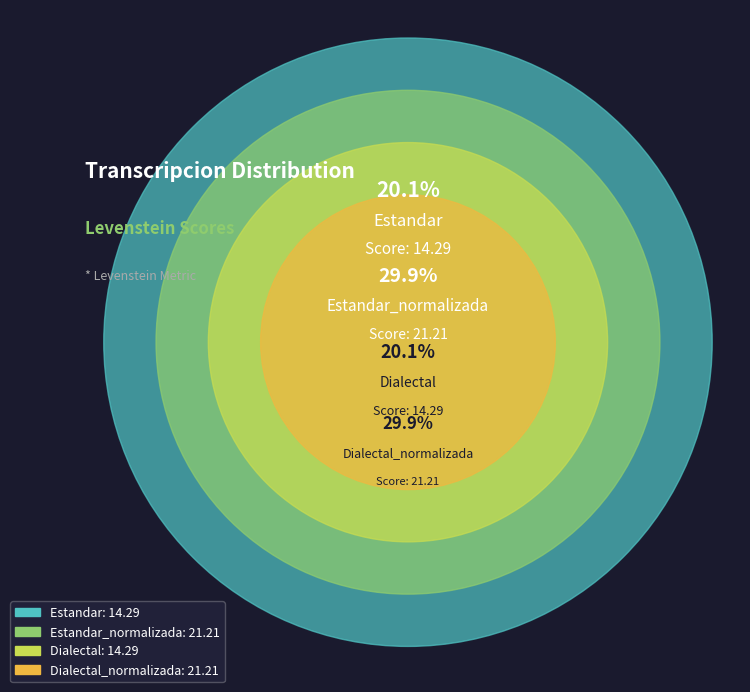

To the nearest percent, what is the combined percentage of Estandar_normalizada and Dialectal?

50%